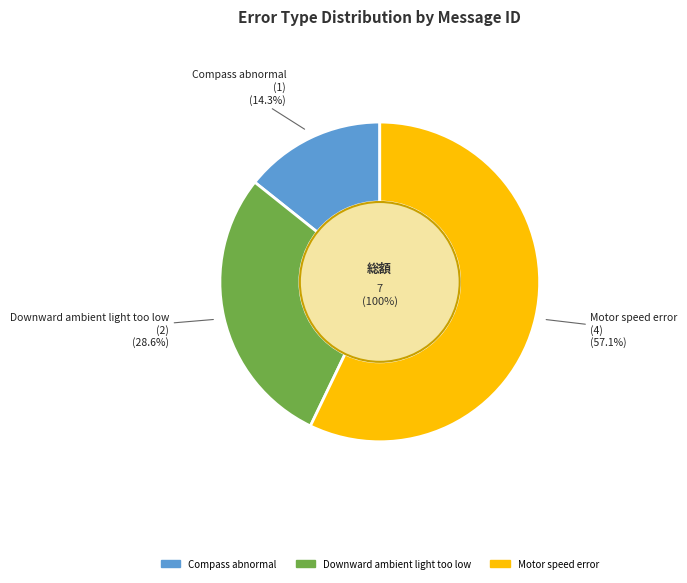

True or false: Compass abnormal accounts for 9% of the total.

False